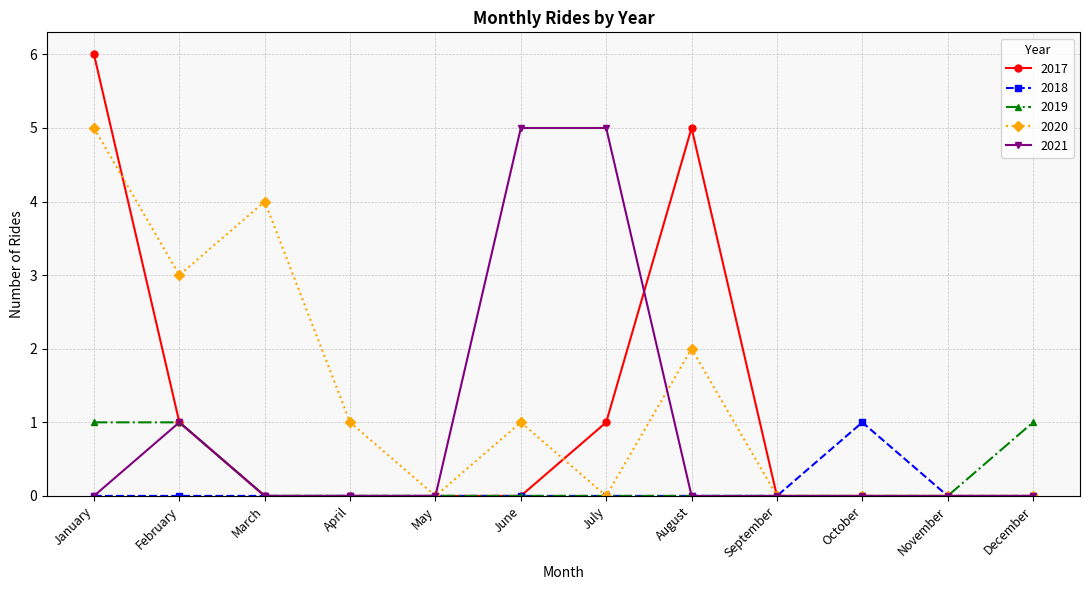

Count the 2017 values in the range 0 to 1.

10